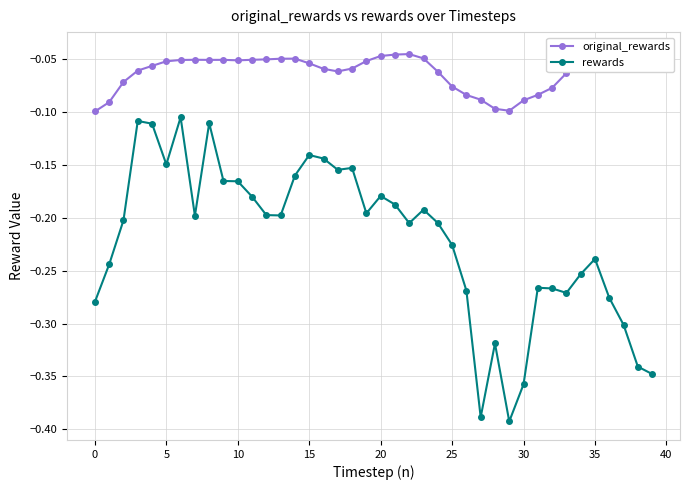

Is this an area chart (filled region under the line)?

No